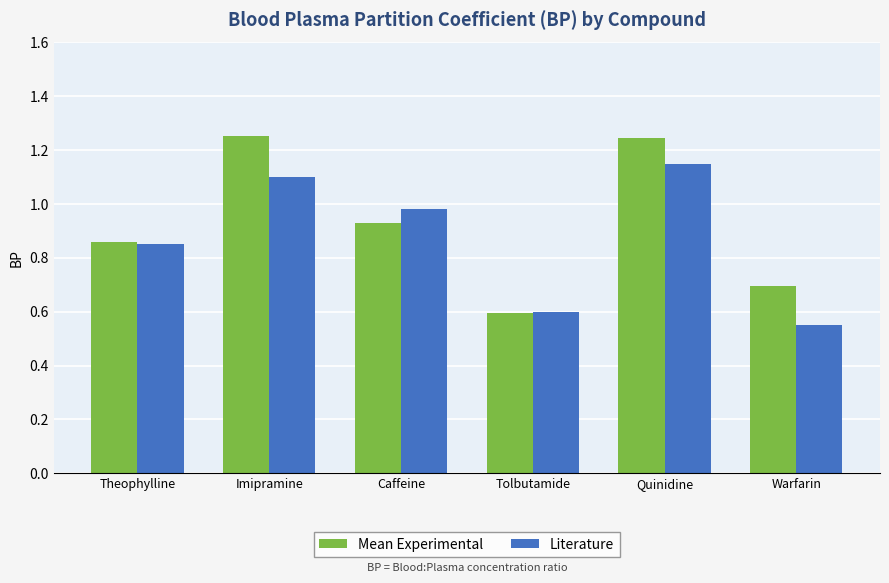

Rank the series by their maximum value, from lowest to highest.

Literature, Mean Experimental